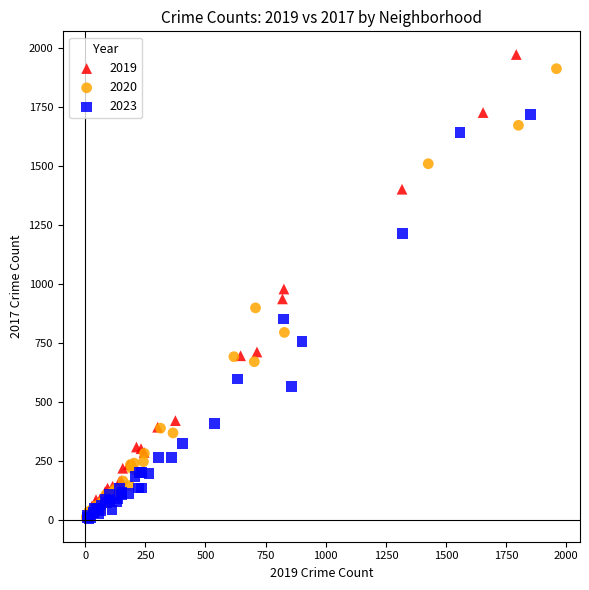

Which series has the widest spread of Y values?

2019